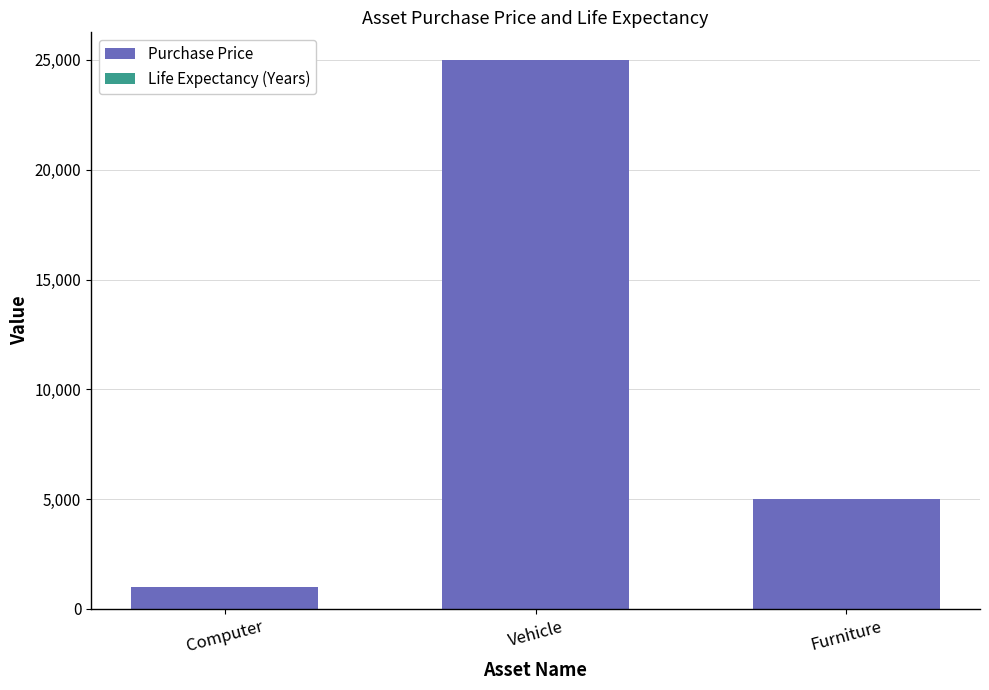

What is the sum of all Purchase Price values?

31000